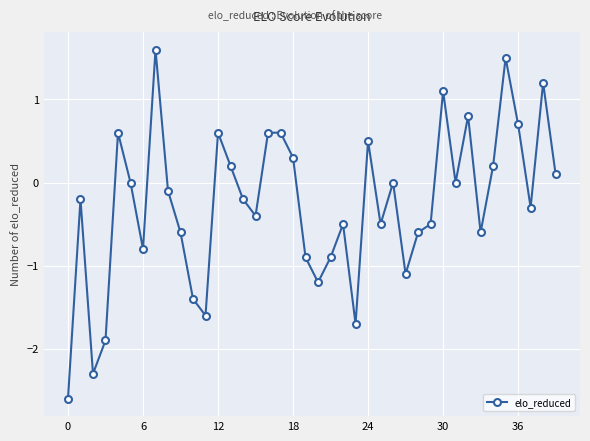

What is the minimum value shown in the chart?

-2.6